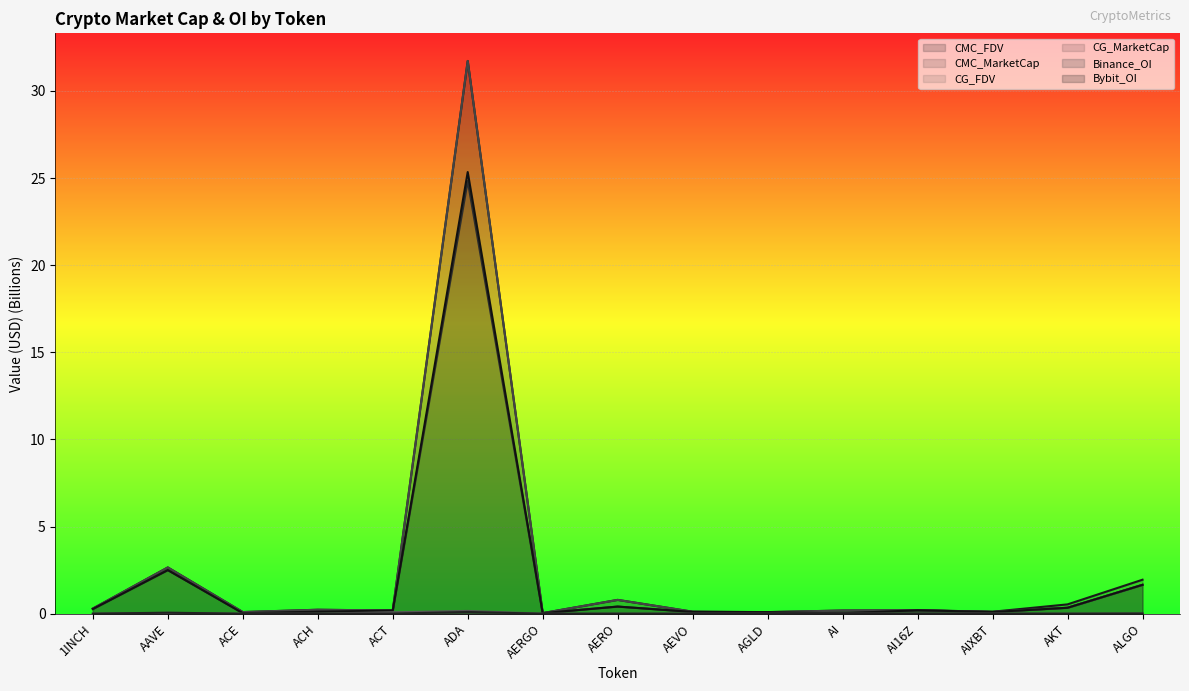

Where is CMC_MarketCap nearest to the value 12?

AAVE